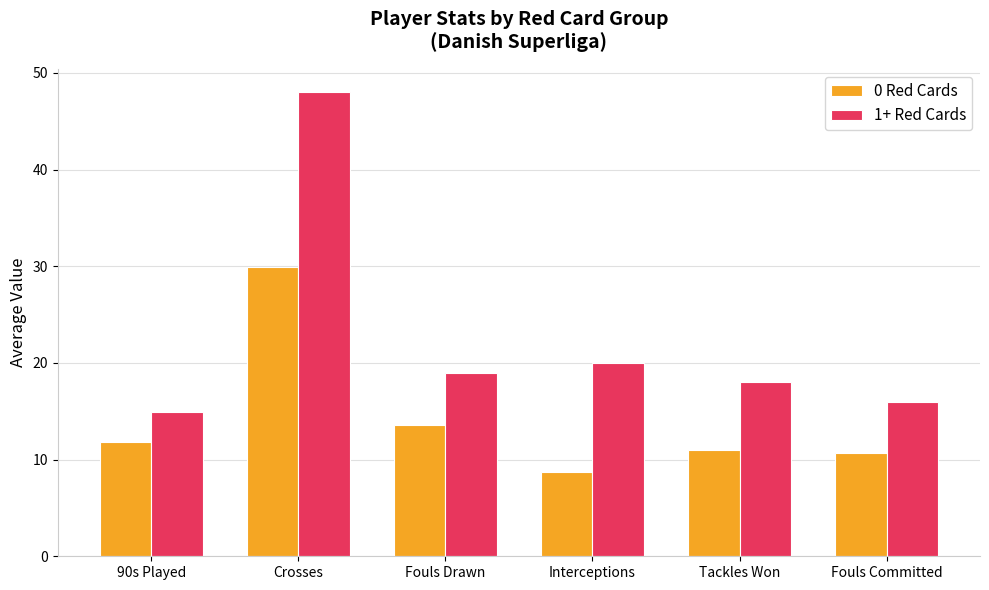

List the labels in order of 1+ Red Cards value, smallest first.

90s Played, Fouls Committed, Tackles Won, Fouls Drawn, Interceptions, Crosses